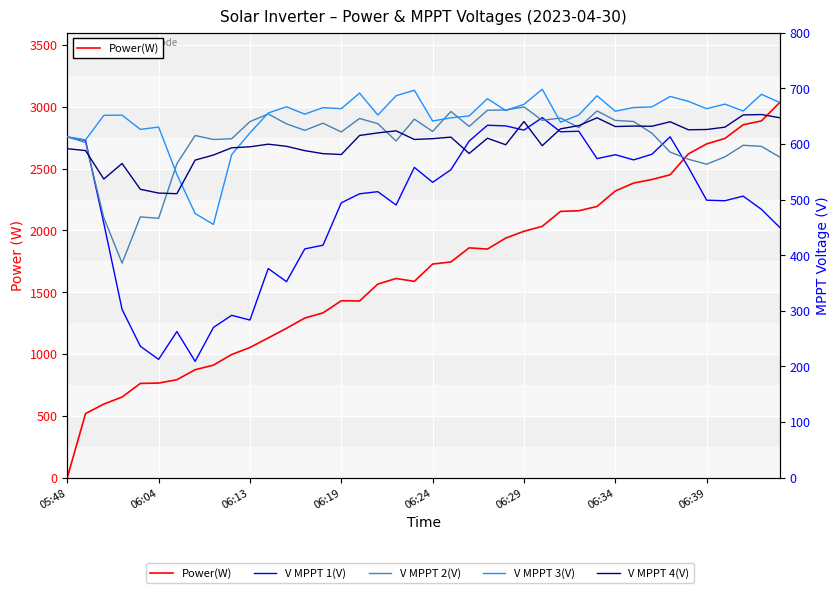

What is the average value of the V MPPT 3(V) series?

645.6